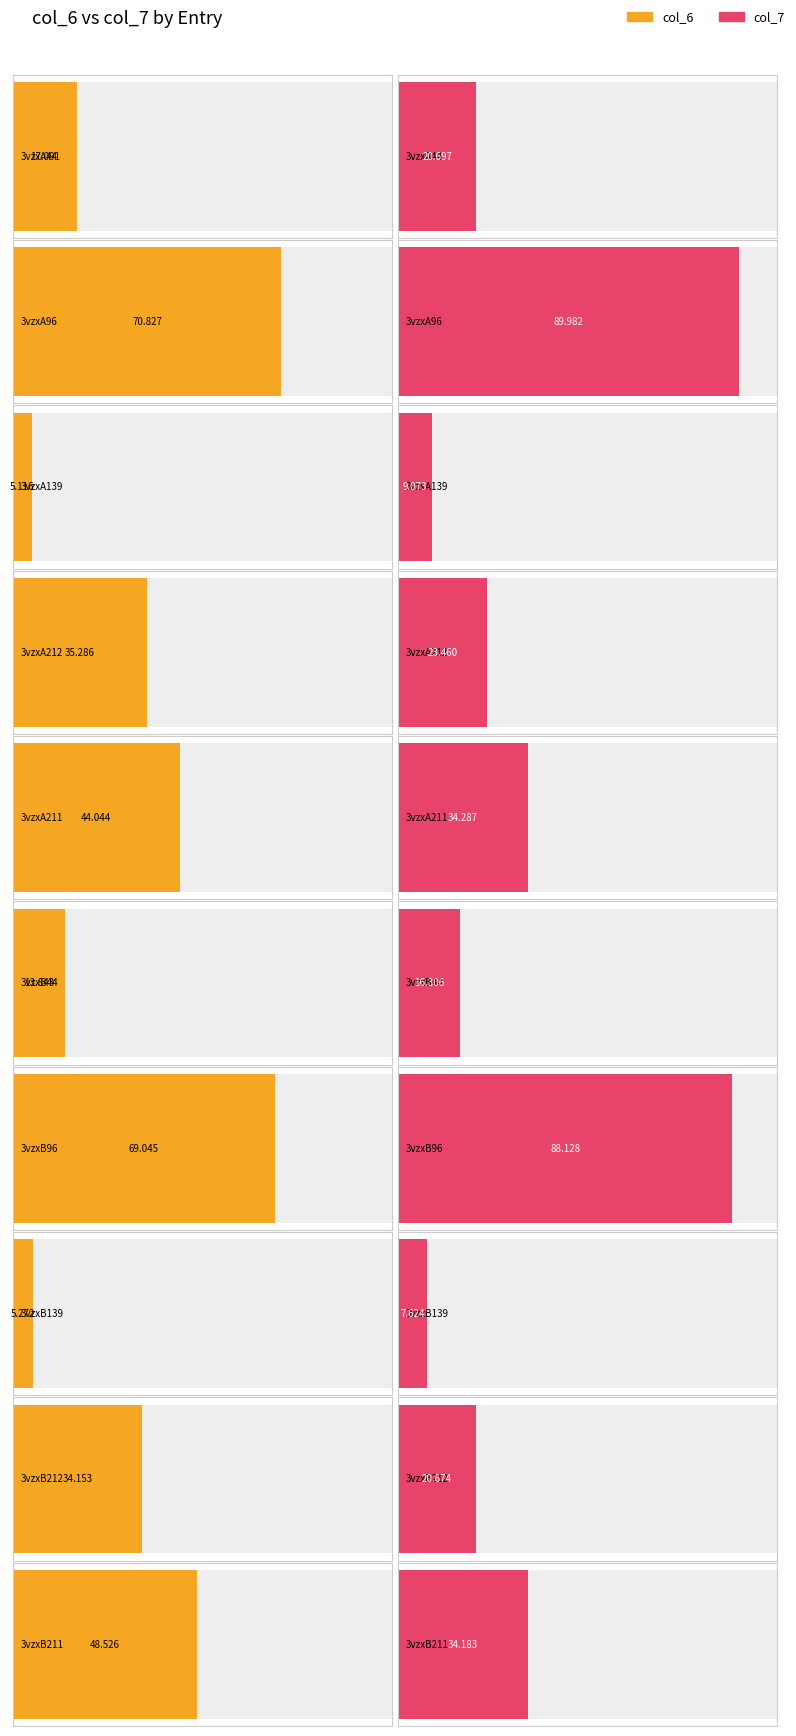

List the labels in order of col_7 value, largest first.

3vzxA96, 3vzxB96, 3vzxA211, 3vzxB211, 3vzxA212, 3vzxA44, 3vzxB212, 3vzxB44, 3vzxA139, 3vzxB139